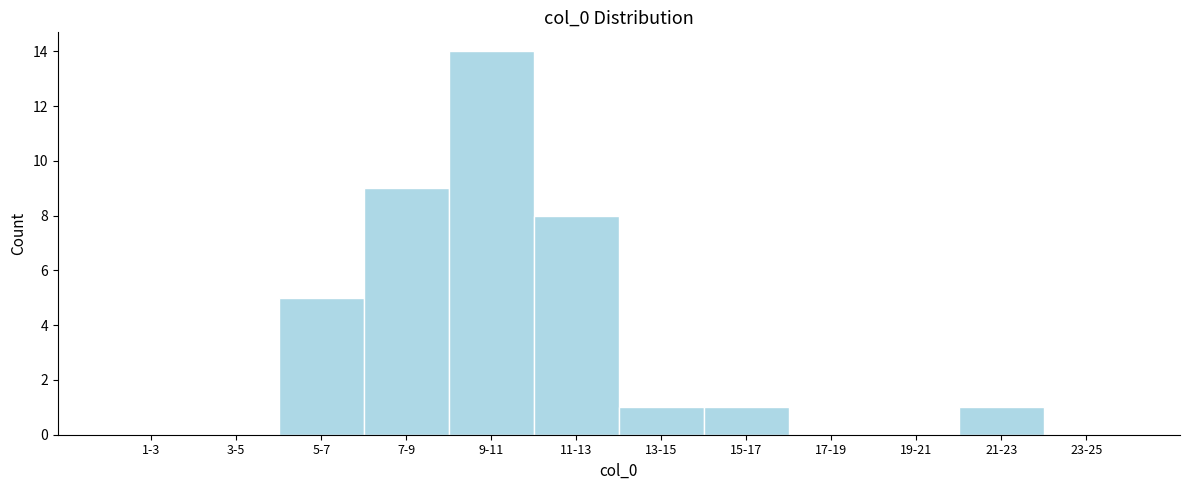

Reading left to right, transcribe all the data shown in this chart.

1-3=0	3-5=0	5-7=5	7-9=9	9-11=14	11-13=8	13-15=1	15-17=1	17-19=0	19-21=0	21-23=1	23-25=0